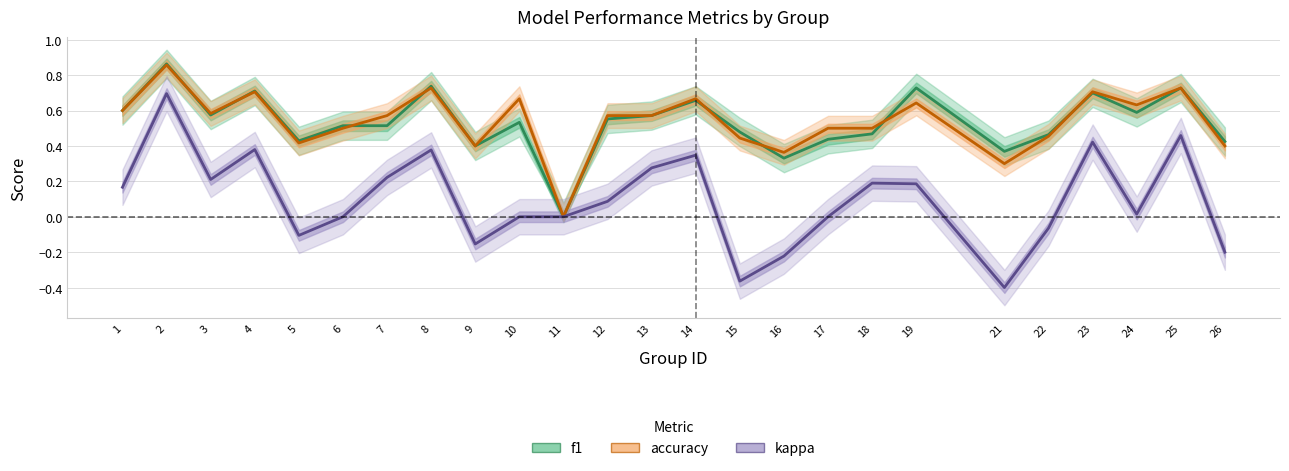

Is the value of kappa at 16 greater than the value of f1 at 7?

No